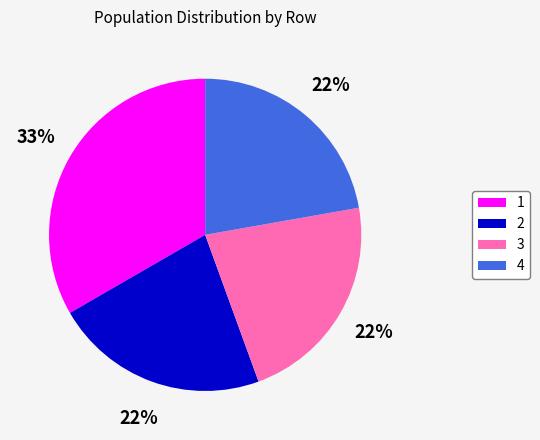

Does any single category account for the majority?

No